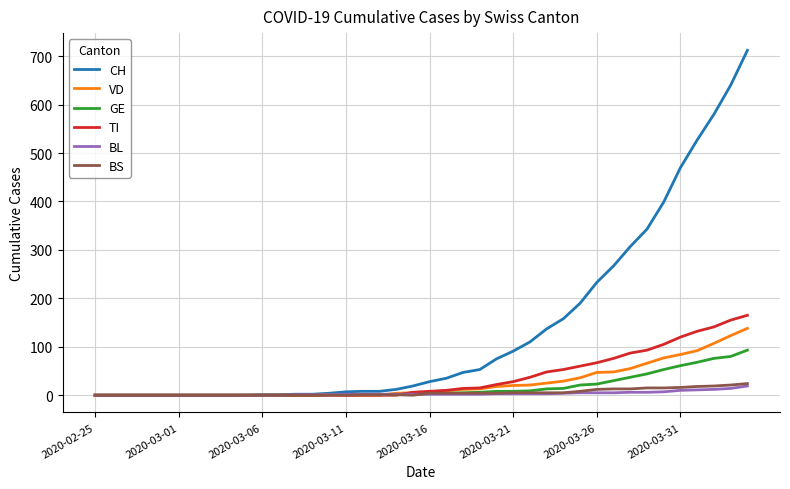

What is the maximum value shown in the chart?

712